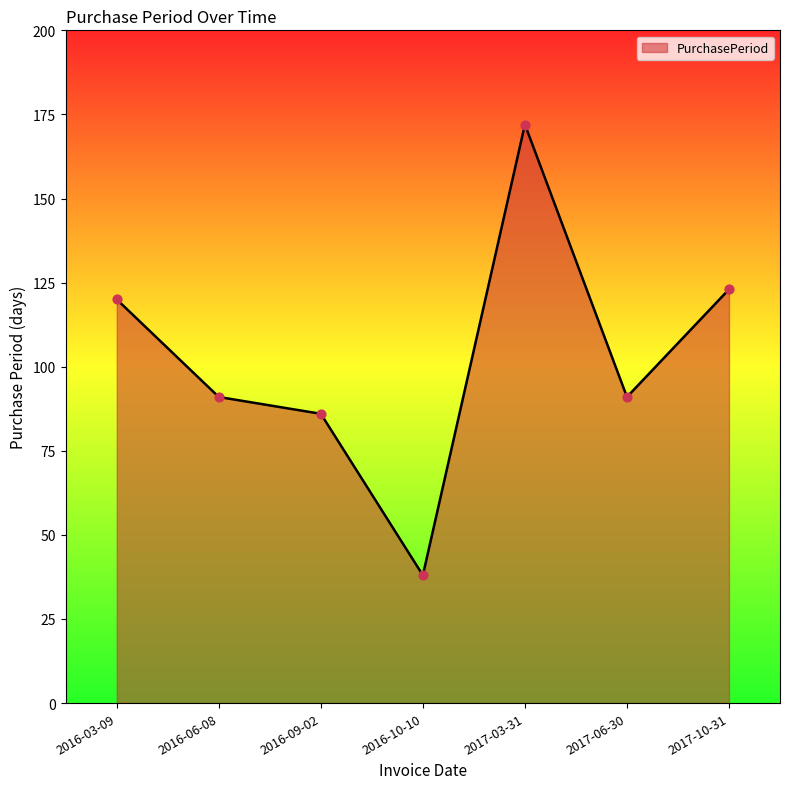

Which has a higher value, 2016-10-10 or 2017-10-31?

2017-10-31